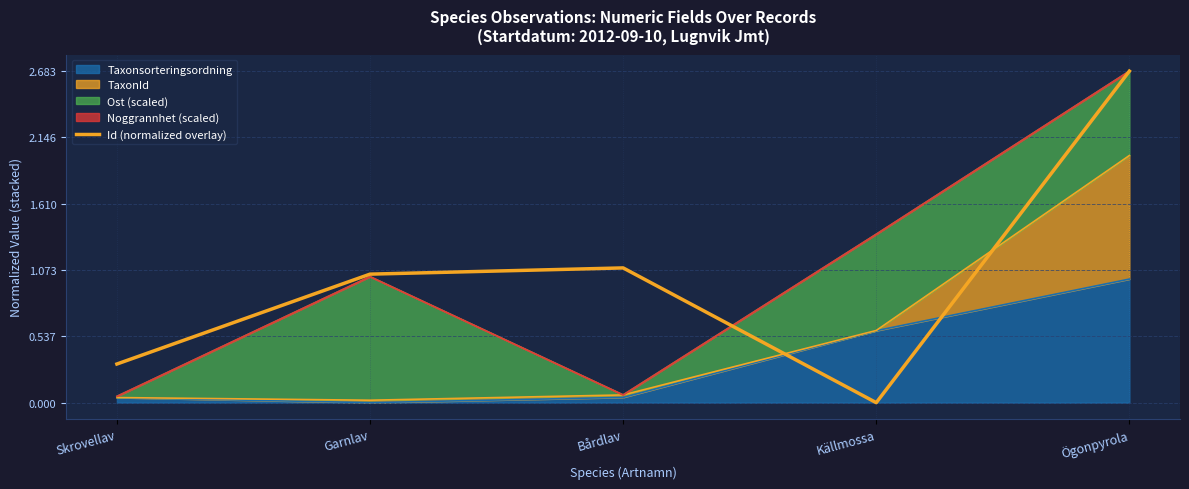

True or false: the data has more than 2 interior local peaks.

False